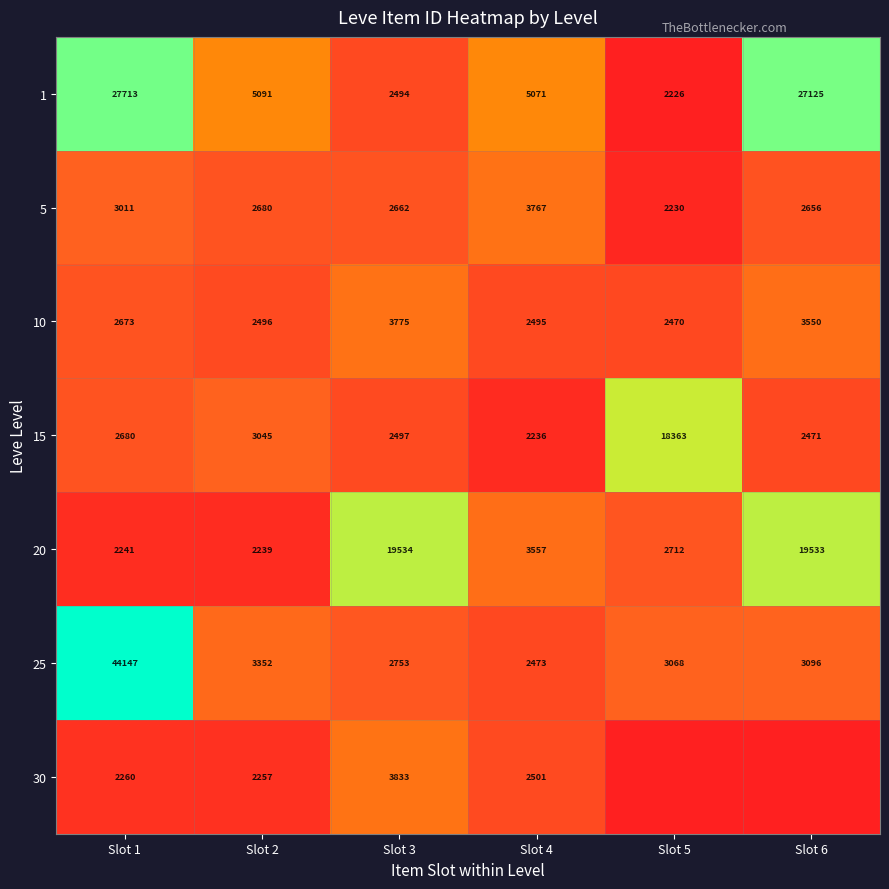

What is the lowest value of the 20 series?

2239